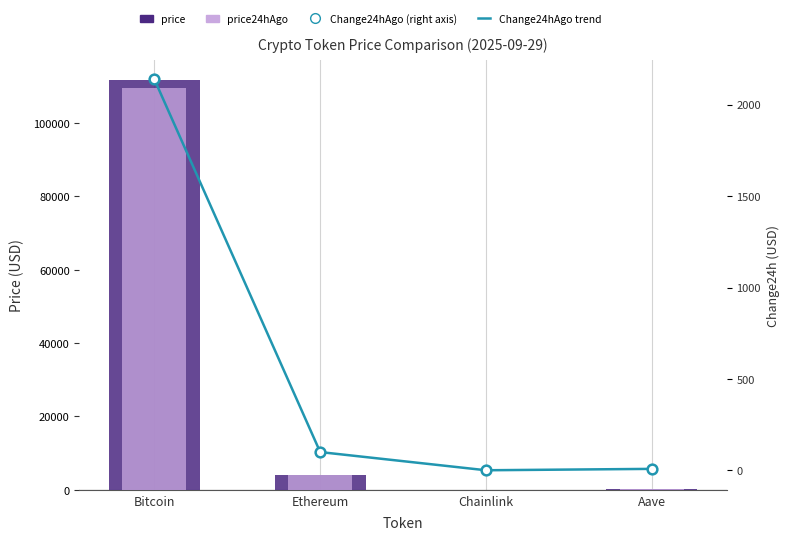

What is the difference between the highest and lowest values at Chainlink?

20.8